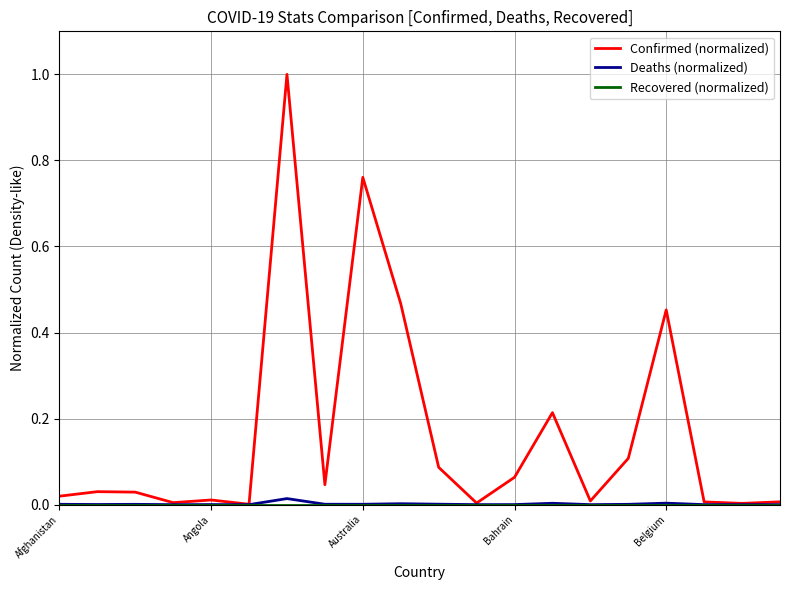

What is the greatest value displayed?

1.0